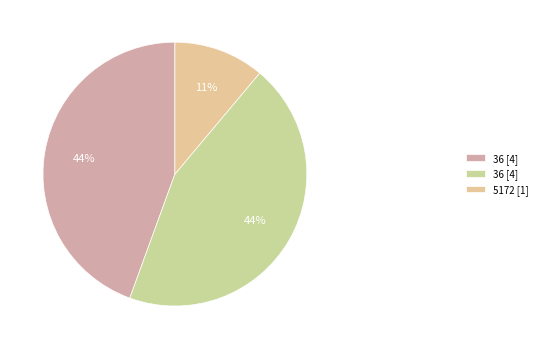

Count the number of slices in the pie.

3